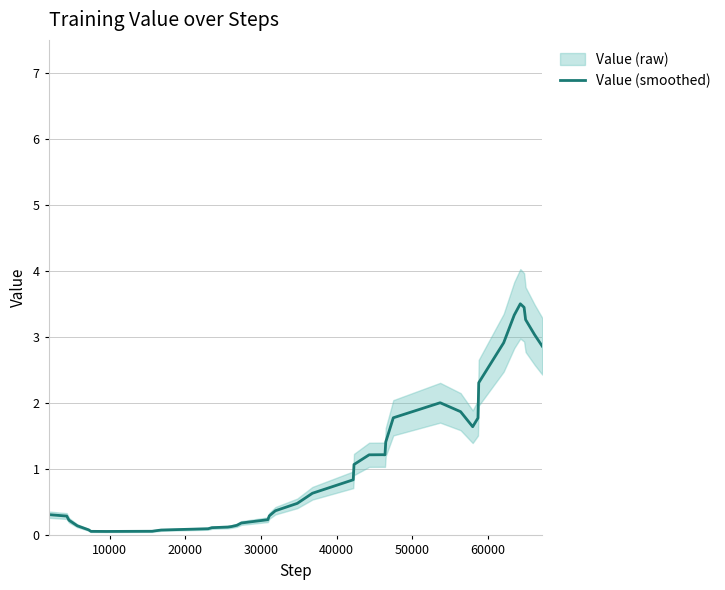

True or false: the data shows 0.2 at 13.

False